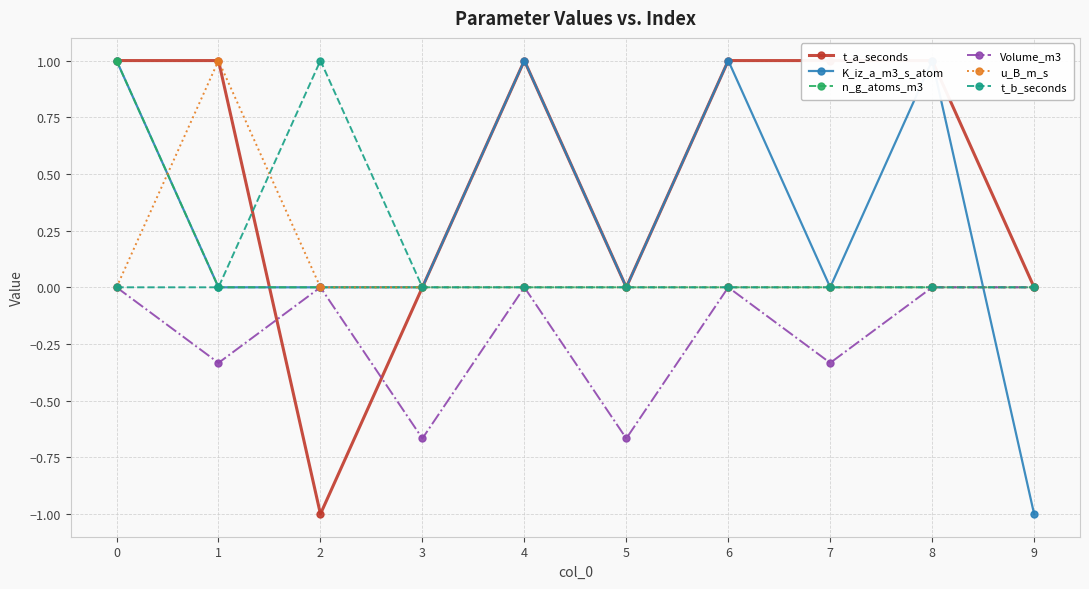

What is the value of the t_a_seconds point at the 8th from the left?

1.0